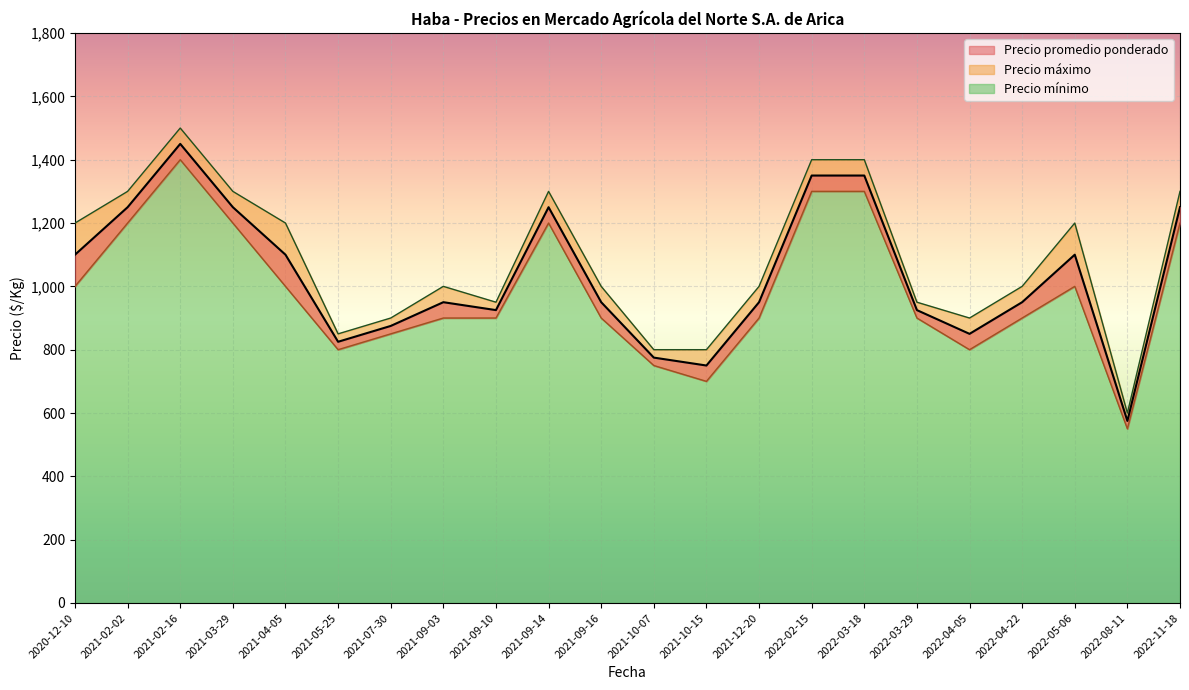

How many data points in Precio promedio ponderado are above 950?

10